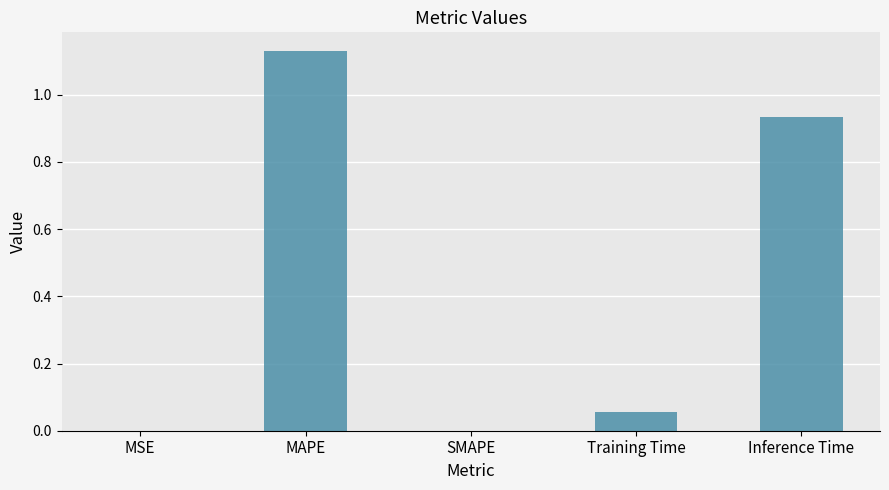

Which label corresponds to the largest value in the chart?

MAPE